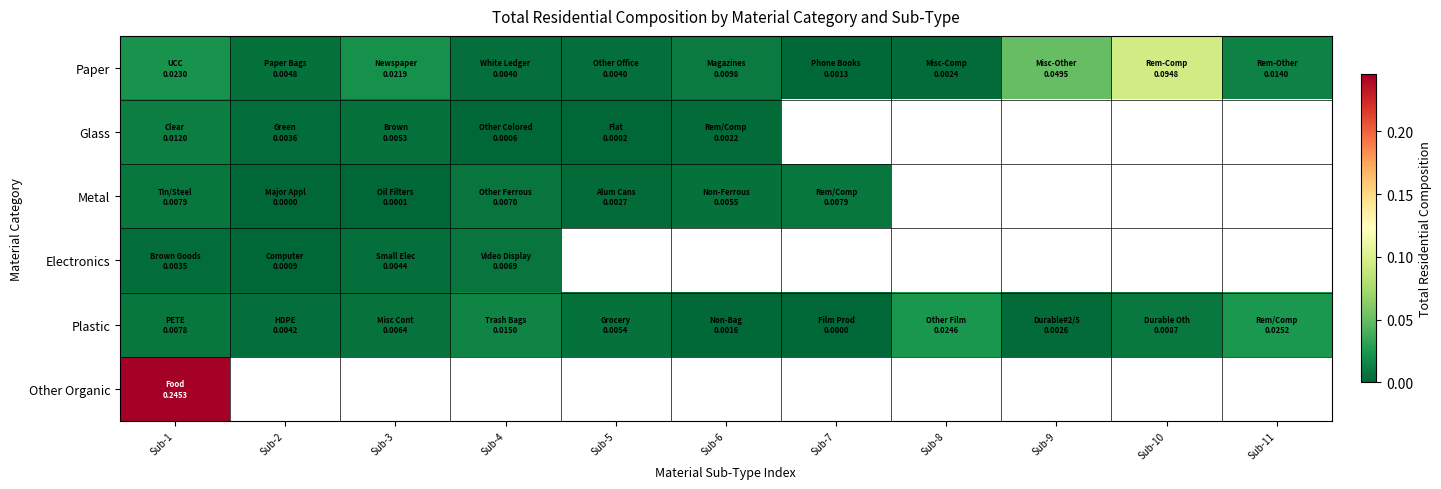

At which label is Plastic closest to 0?

Sub-7